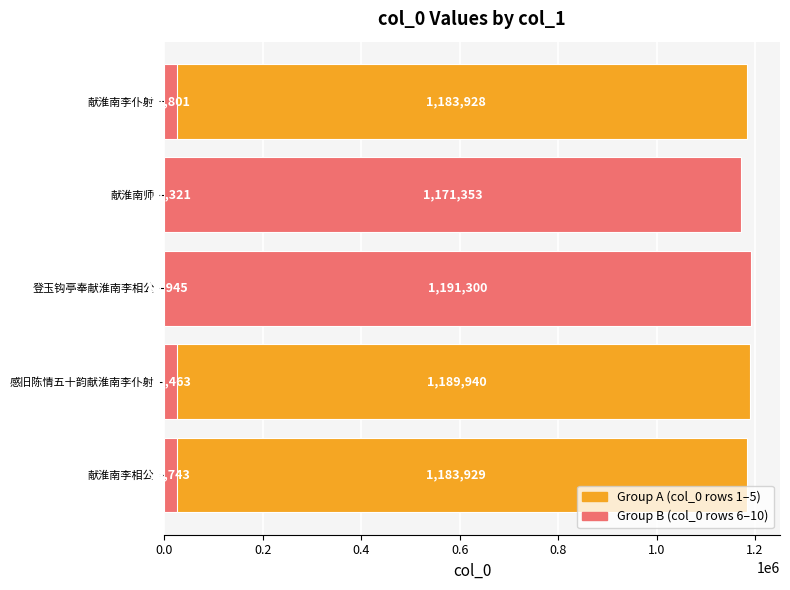

What is the minimum value shown in the chart?

10945